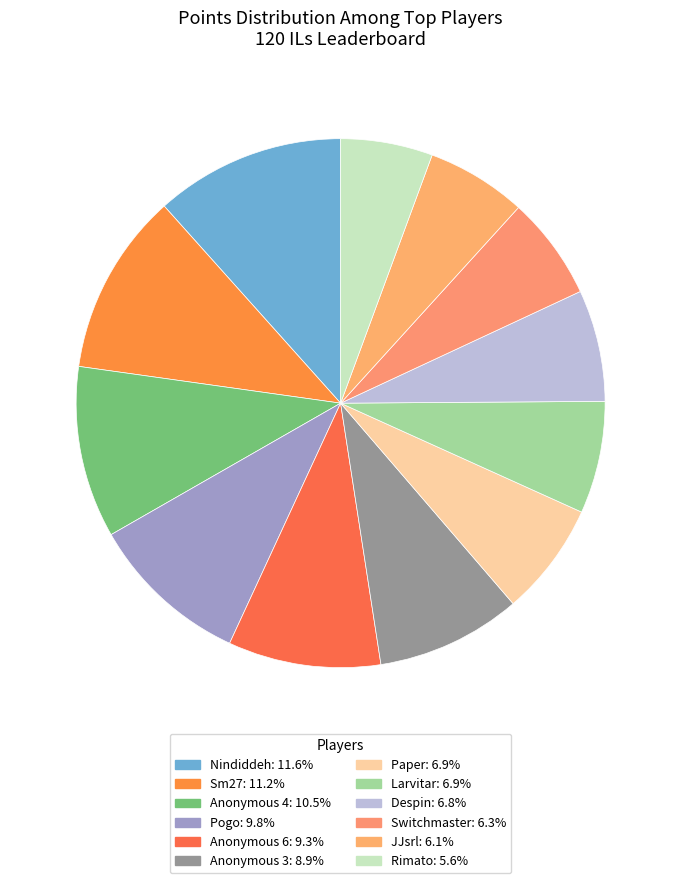

The Switchmaster slice represents 19% of the pie. True or false?

False